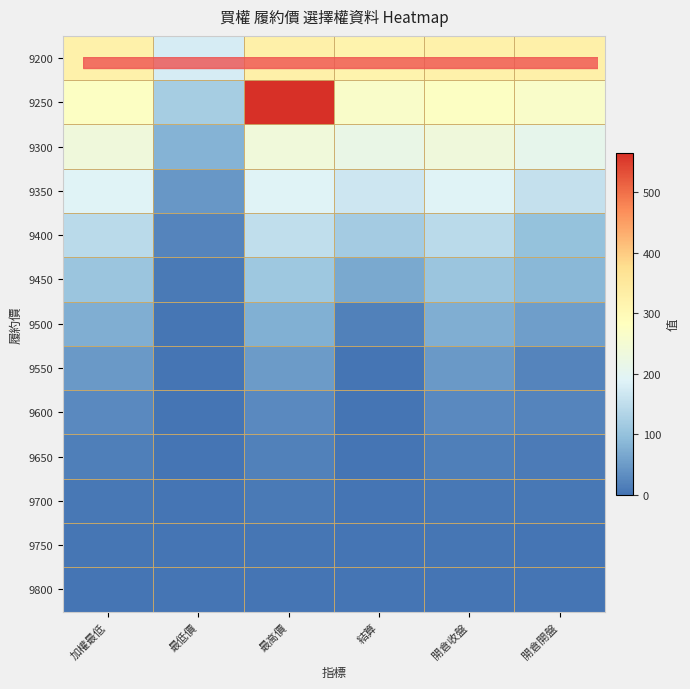

Reading right to left, what are all the values shown in this chart?

9200: 開倉開盤=325.0	開倉收盤=324.0	結算=317.0	最高價=325.0	最低價=177.0	加權最低=324.0
9250: 開倉開盤=267.0	開倉收盤=275.0	結算=267.0	最高價=565.0	最低價=121.0	加權最低=275.0
9300: 開倉開盤=208.0	開倉收盤=235.0	結算=217.0	最高價=237.0	最低價=80.0	加權最低=235.0
9350: 開倉開盤=155.0	開倉收盤=190.0	結算=167.0	最高價=192.0	最低價=45.0	加權最低=190.0
9400: 開倉開盤=101.0	開倉收盤=145.0	結算=117.0	最高價=151.0	最低價=20.5	加權最低=145.0
9450: 開倉開盤=87.0	開倉收盤=108.0	結算=67.0	最高價=111.0	最低價=8.4	加權最低=108.0
9500: 開倉開盤=55.0	開倉收盤=73.0	結算=16.5	最高價=76.0	最低價=2.7	加權最低=73.0
9550: 開倉開盤=22.0	開倉收盤=48.0	結算=0.2	最高價=49.0	最低價=0.1	加權最低=48.0
9600: 開倉開盤=20.0	開倉收盤=27.0	結算=0.1	最高價=28.5	最低價=0.1	加權最低=27.0
9650: 開倉開盤=11.0	開倉收盤=14.5	結算=0.3	最高價=15.5	最低價=0.1	加權最低=14.5
9700: 開倉開盤=5.6	開倉收盤=6.2	結算=0.1	最高價=7.6	最低價=0.1	加權最低=6.2
9750: 開倉開盤=2.0	開倉收盤=2.4	結算=0.1	最高價=3.3	最低價=0.1	加權最低=2.4
9800: 開倉開盤=0.8	開倉收盤=0.8	結算=0.1	最高價=1.5	最低價=0.0	加權最低=0.8